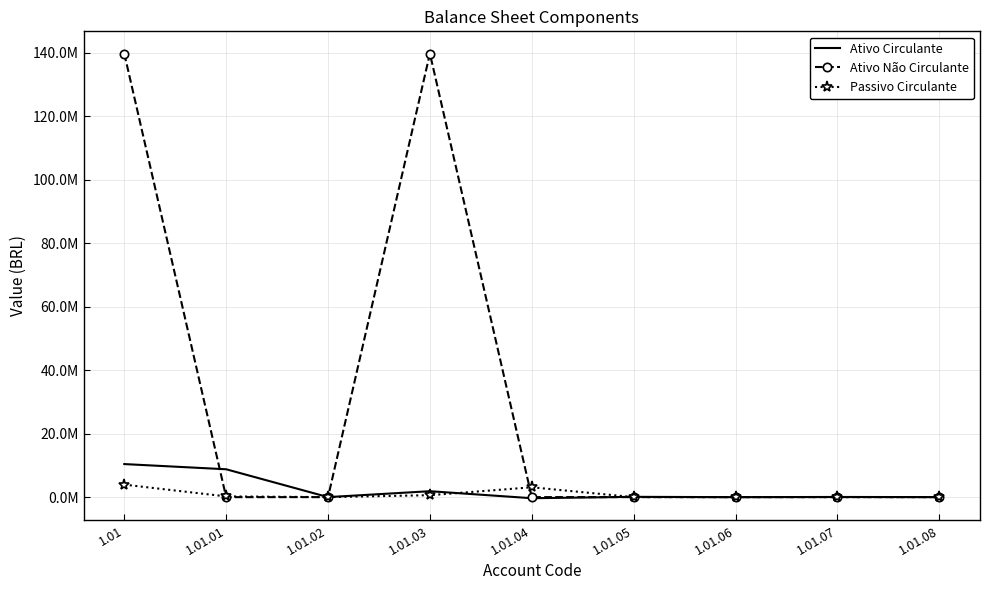

True or false: Ativo Circulante has a value of 1860987.0 at 1.01.03.

True